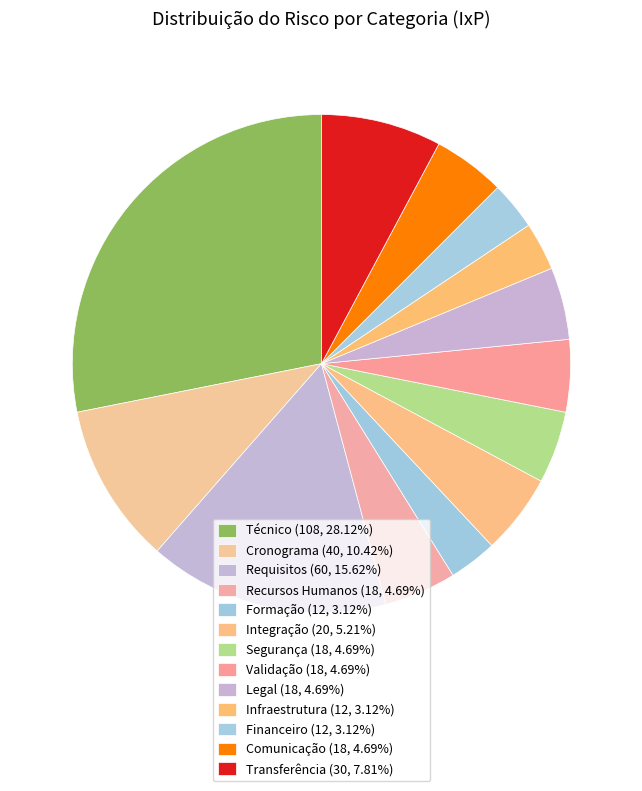

How many segments does this pie chart have?

13